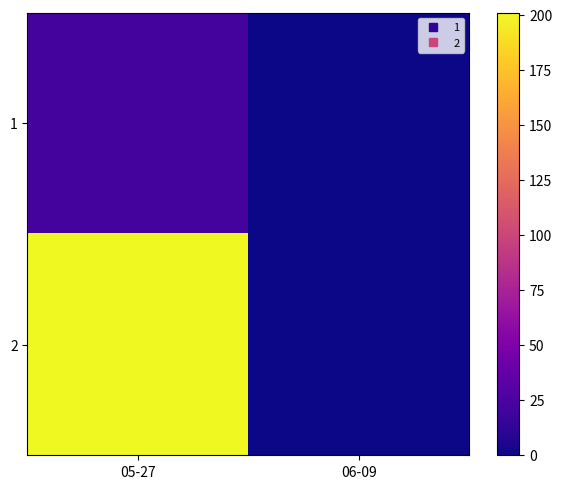

Reading left to right, what are all the values shown in this chart?

1: 05-27=22	06-09=0
2: 05-27=201	06-09=0